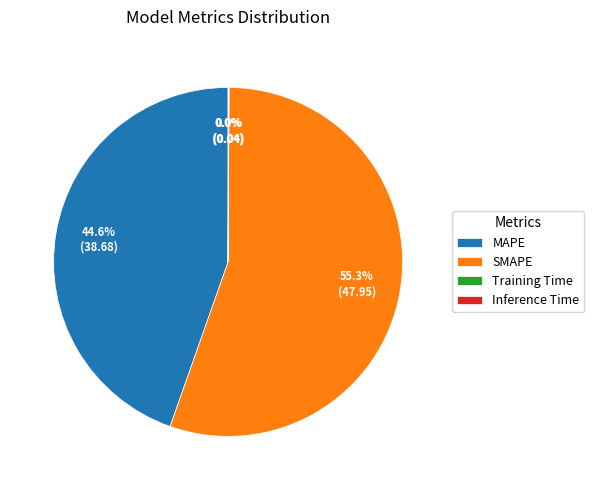

Which has a higher value, SMAPE or MAPE?

SMAPE